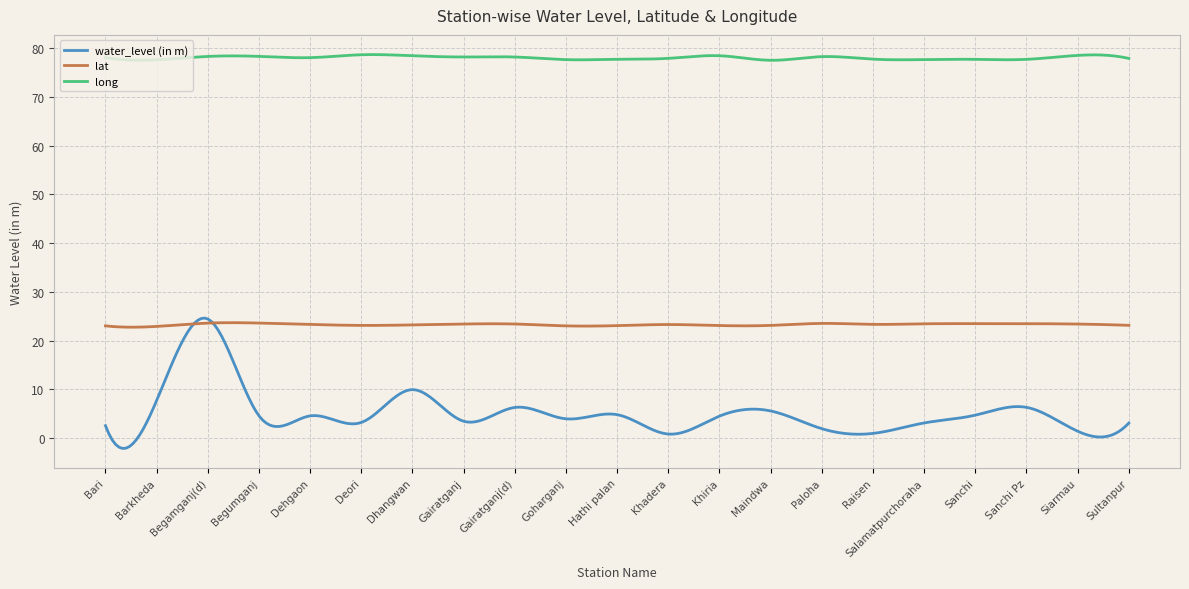

Which series has the widest spread of values?

water_level (in m)